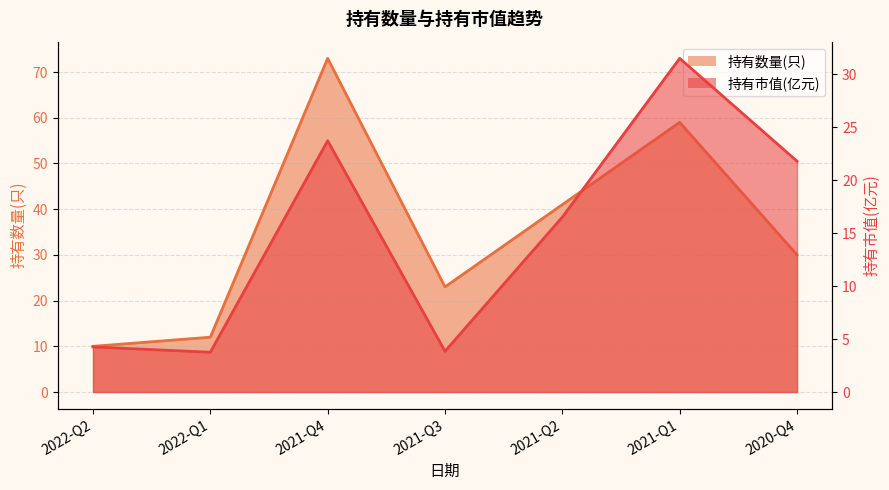

Reading left to right, what are all the values shown in this chart?

持有数量(只): 2022-Q2=10.0	2022-Q1=12.0	2021-Q4=73.0	2021-Q3=23.0	2021-Q2=41.0	2021-Q1=59.0	2020-Q4=30.0
持有市值(亿元): 2022-Q2=4.3	2022-Q1=3.8	2021-Q4=23.7	2021-Q3=3.9	2021-Q2=16.5	2021-Q1=31.5	2020-Q4=21.8